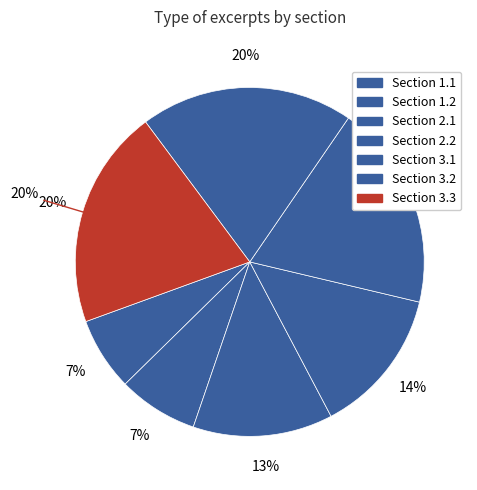

Combined, what portion of the pie is 2.1 and 1.2?

20.4%